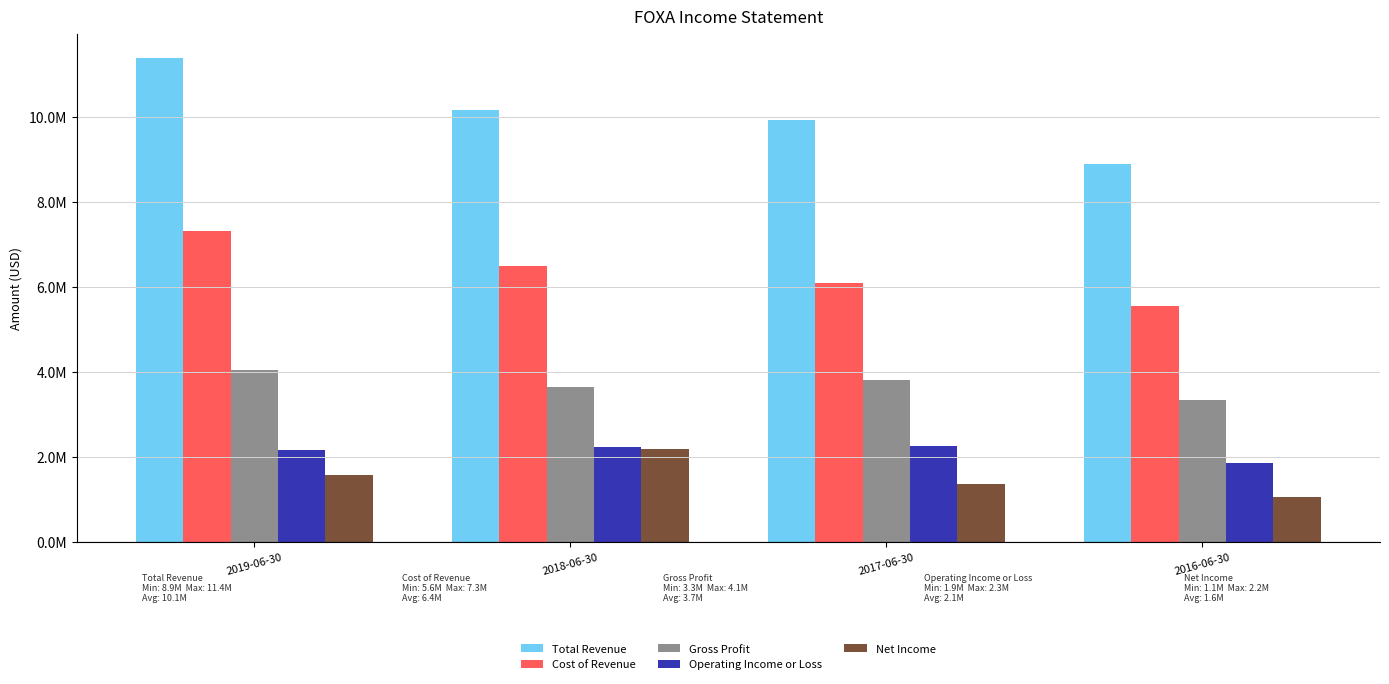

What are all the series names shown in the legend?

Total Revenue, Cost of Revenue, Gross Profit, Operating Income or Loss, Net Income